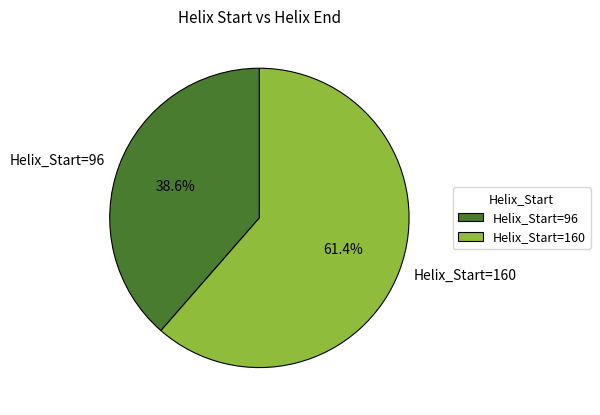

Which slice is the largest?

Helix_Start=160